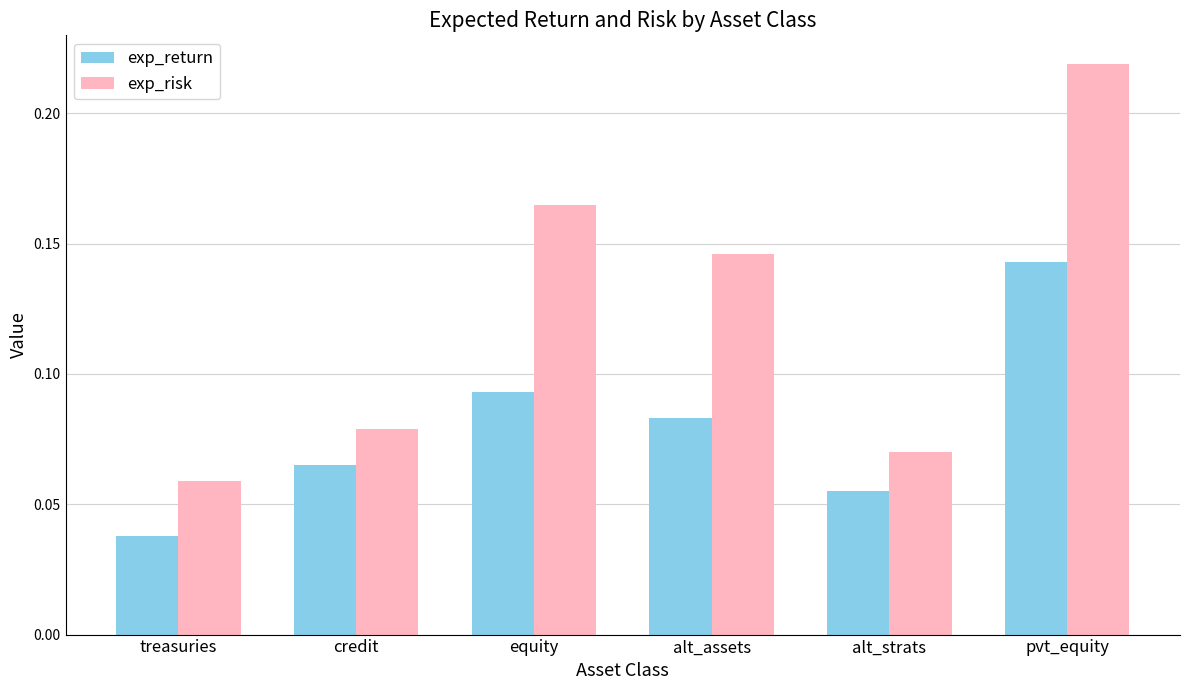

At which label does exp_return reach its peak?

pvt_equity